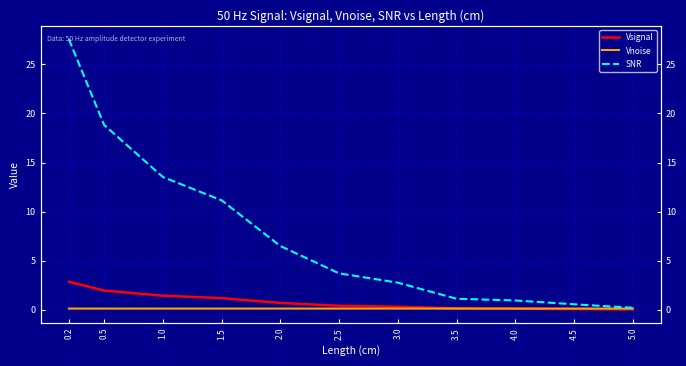

List the labels in order of Vsignal value, largest first.

0.2, 0.5, 1.0, 1.5, 2.0, 2.5, 3.0, 3.5, 4.0, 4.5, 5.0